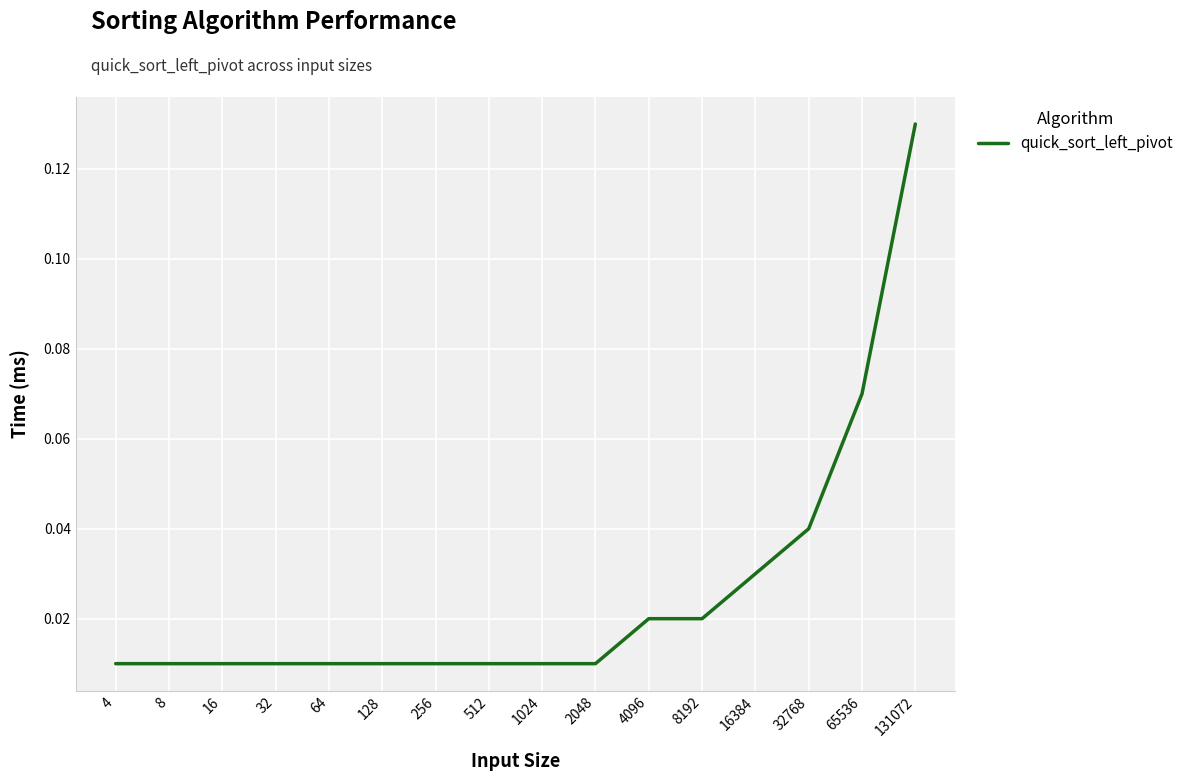

Which label corresponds to the largest value in the chart?

131072